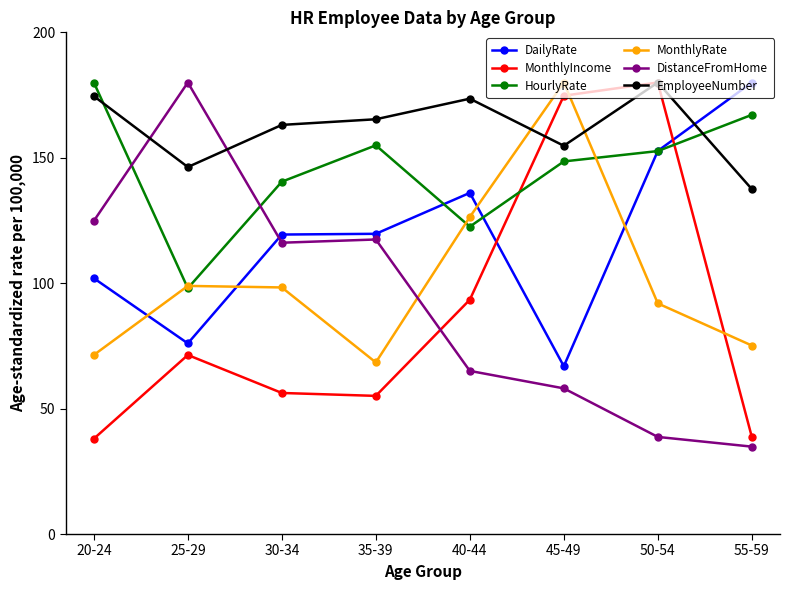

Between which two adjacent categories do MonthlyIncome and HourlyRate first intersect?

40-44 and 45-49